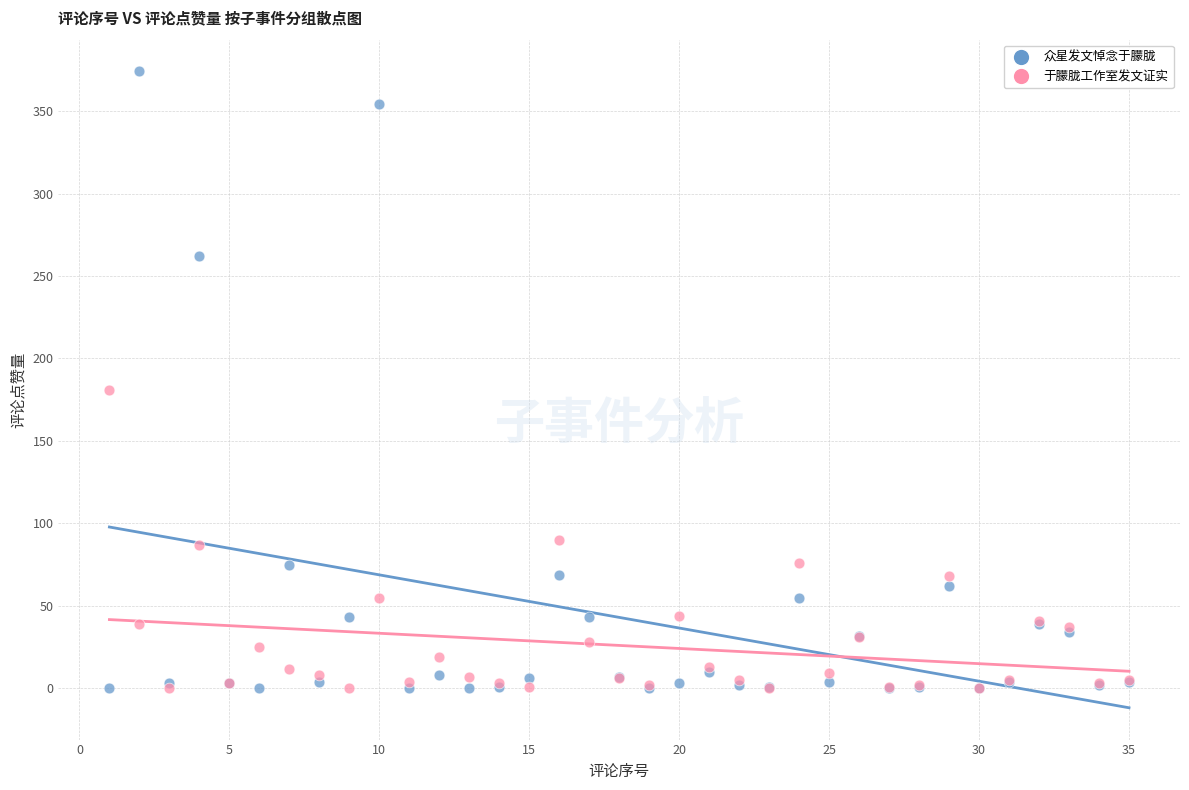

In the 众星发文悼念于朦胧 series, what Y value is closest to 187?

262